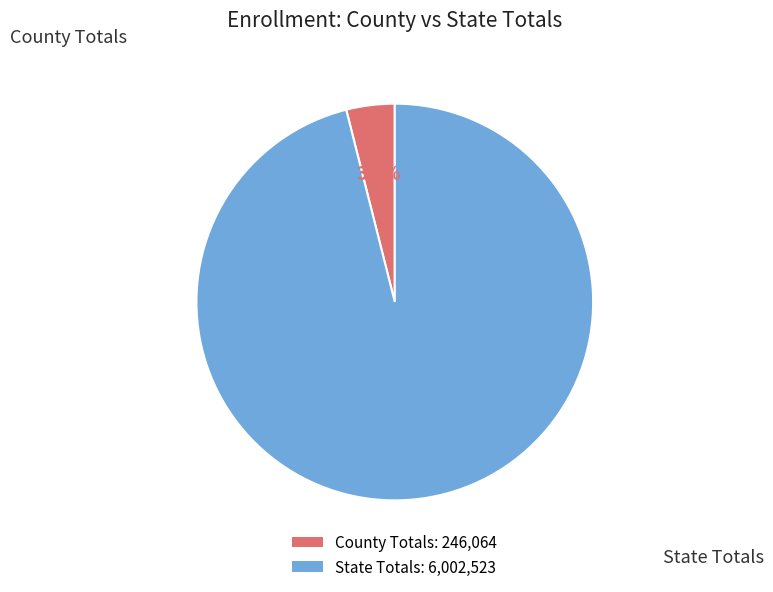

Do State Totals: 6,002,523 and County Totals: 246,064 together represent more than half of the pie?

Yes